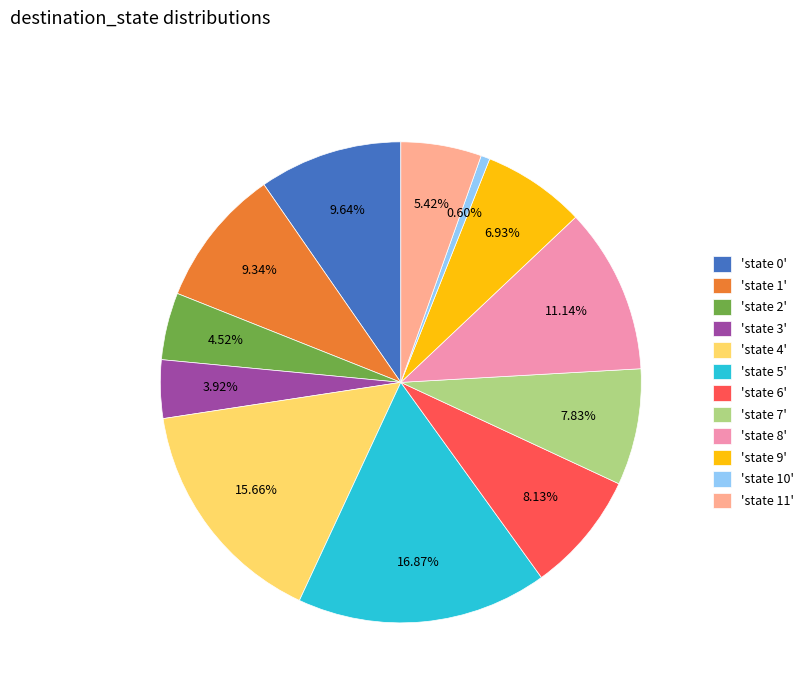

To the nearest percent, what is the average slice percentage?

8%